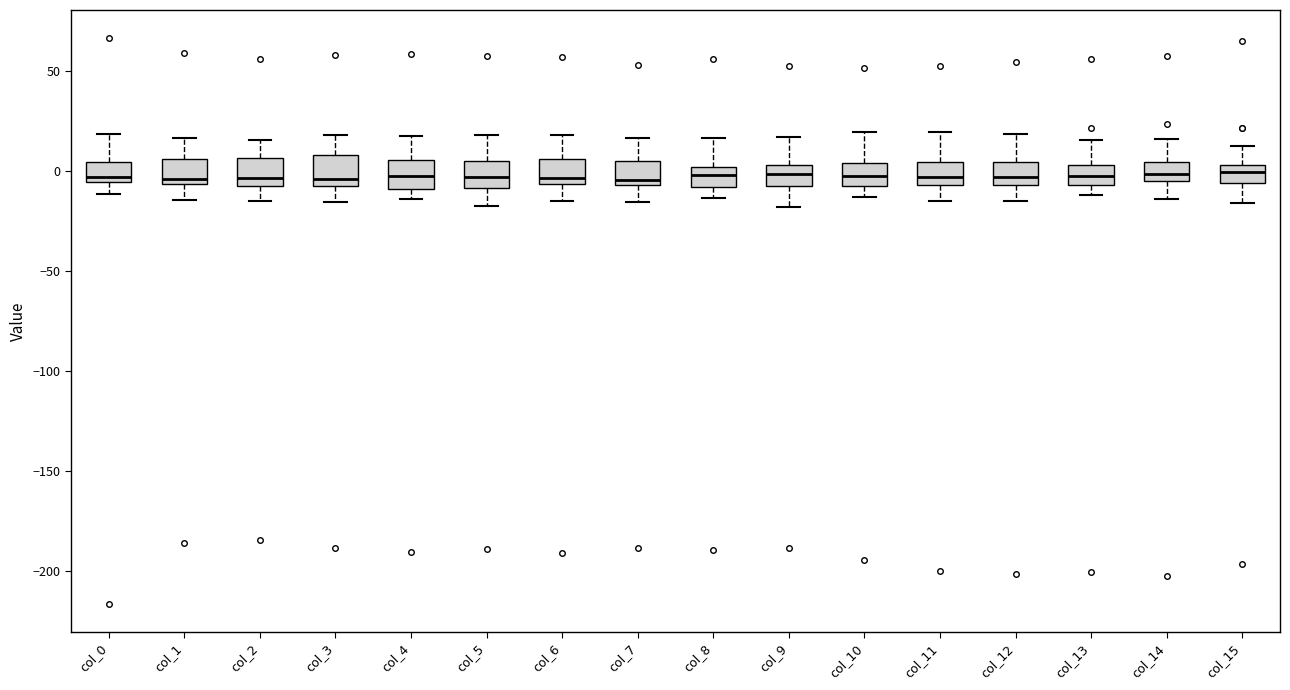

Reading left to right, read every box against the y-axis: the position of its median line, the range the box covers, and the ends of its whiskers. The values are not printed on the chart, so give them approximately, as read against the axis.

col_0: median -5 (just above the box's lower edge), box -5 to 5, whiskers -10 to 20
col_1: median -5 (just above the box's lower edge), box -5 to 5, whiskers -15 to 15
col_2: median -5, box -10 to 5, whiskers -15 to 15
col_3: median -5, box -10 to 10, whiskers -15 to 20
col_4: median 0, box -10 to 5, whiskers -15 to 15
col_5: median -5, box -10 to 5, whiskers -15 to 20
col_6: median -5 (just above the box's lower edge), box -5 to 5, whiskers -15 to 20
col_7: median -5 (just above the box's lower edge), box -5 to 5, whiskers -15 to 15
col_8: median 0 (inside the box), box -10 to 0, whiskers -15 to 15
col_9: median 0, box -10 to 5, whiskers -20 to 15
col_10: median -5 (inside the box), box -5 to 5, whiskers -15 to 20
col_11: median -5 (inside the box), box -5 to 5, whiskers -15 to 20
col_12: median -5 (inside the box), box -5 to 5, whiskers -15 to 20
col_13: median -5 (inside the box), box -5 to 5, whiskers -10 to 15
col_14: median 0, box -5 to 5, whiskers -15 to 15
col_15: median 0, box -5 to 5, whiskers -15 to 10